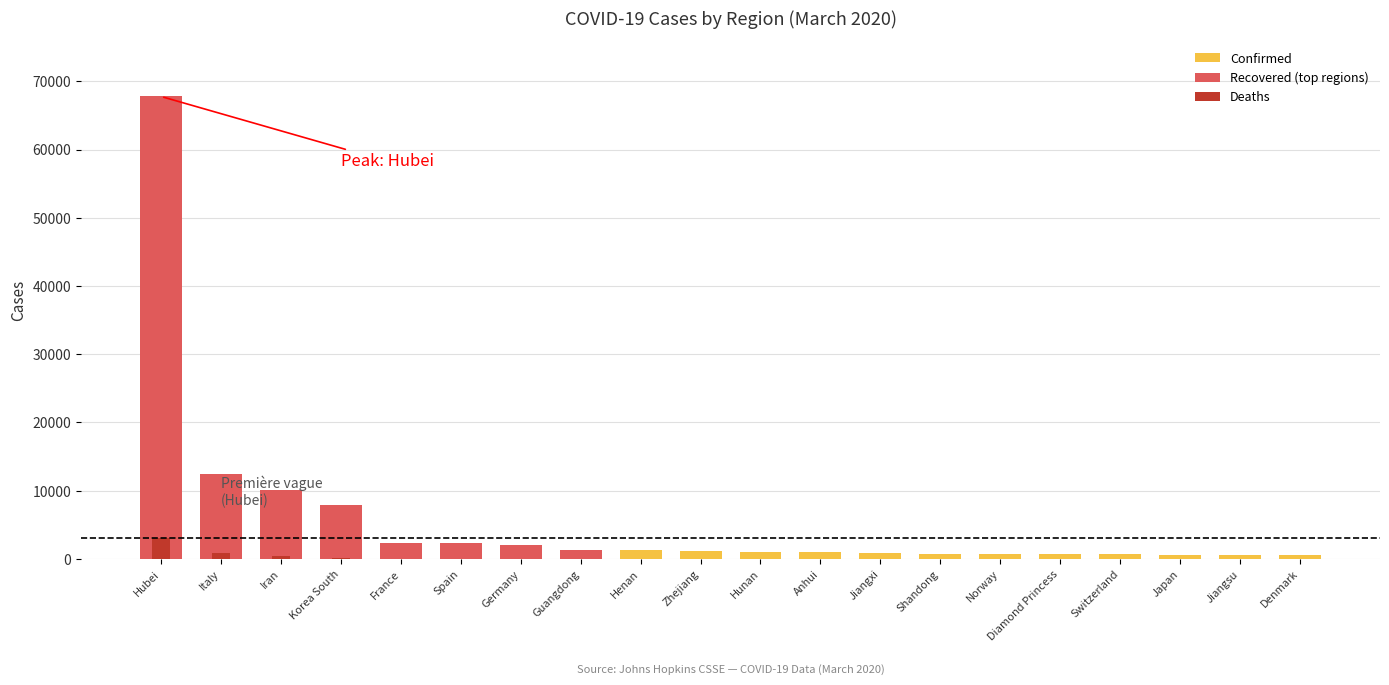

Where is Deaths nearest to the value 1528?

Italy